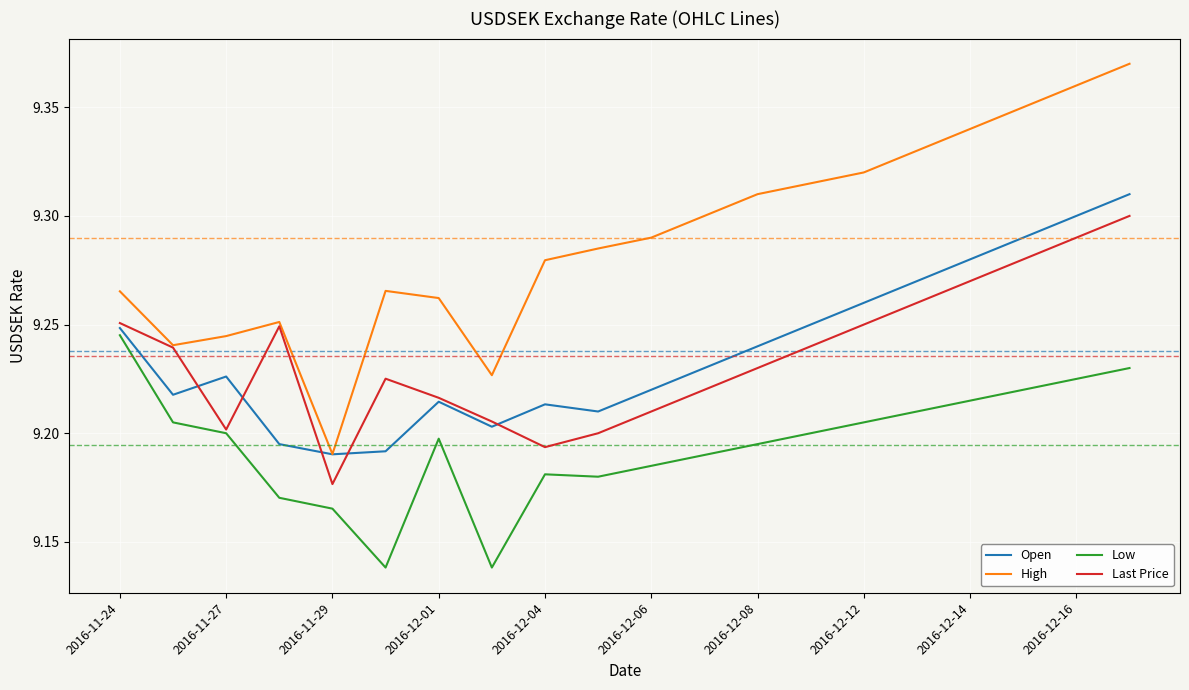

Which series has the largest total across all categories?

High